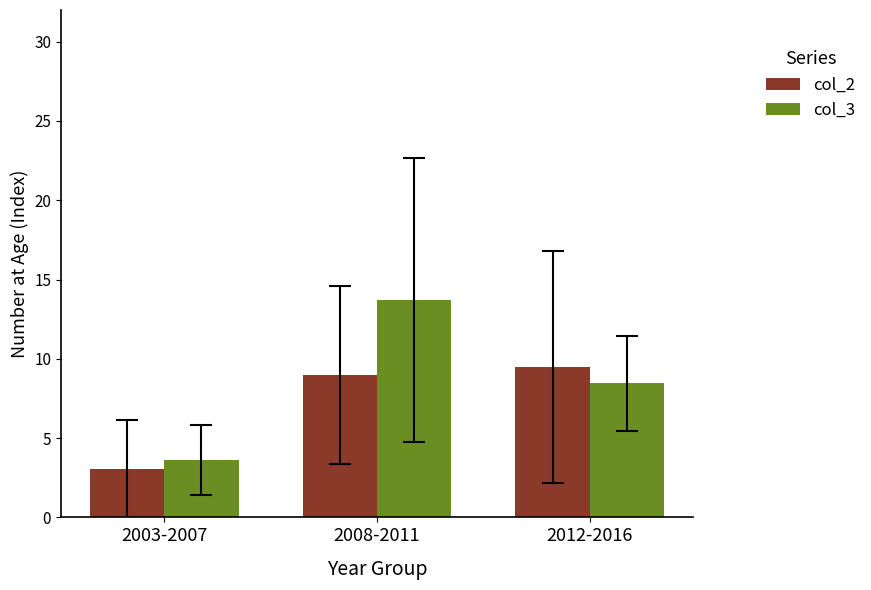

How many bars are there in total?

6